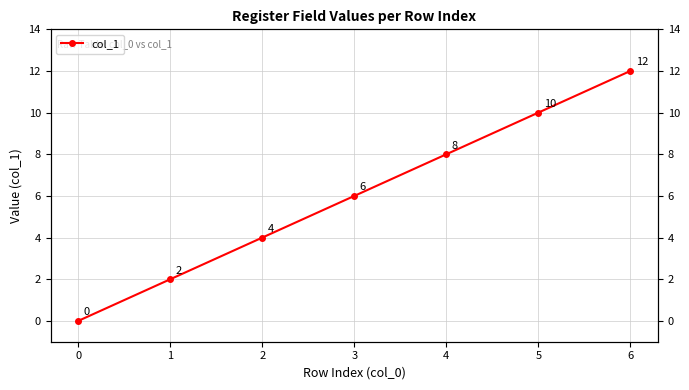

What is the difference between the values at 6 and 2?

8